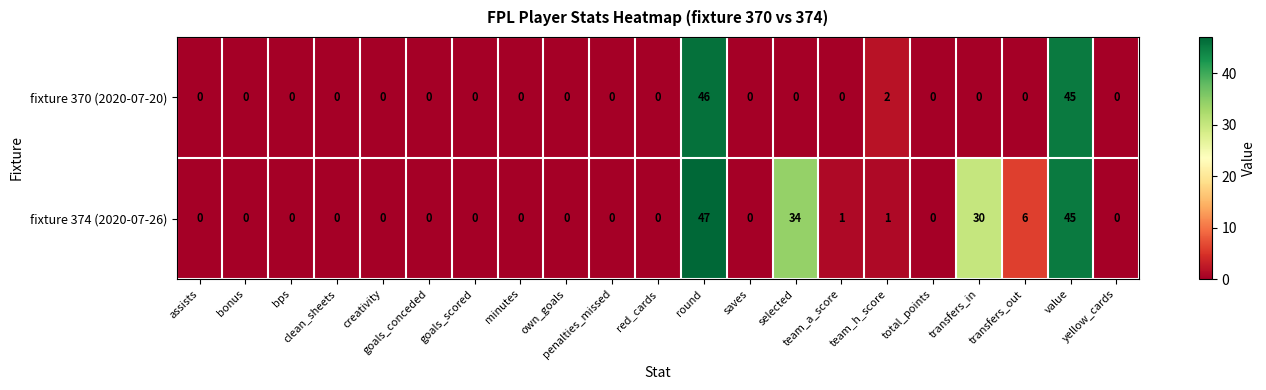

Which series has the largest total across all categories?

fixture 374 (2020-07-26)